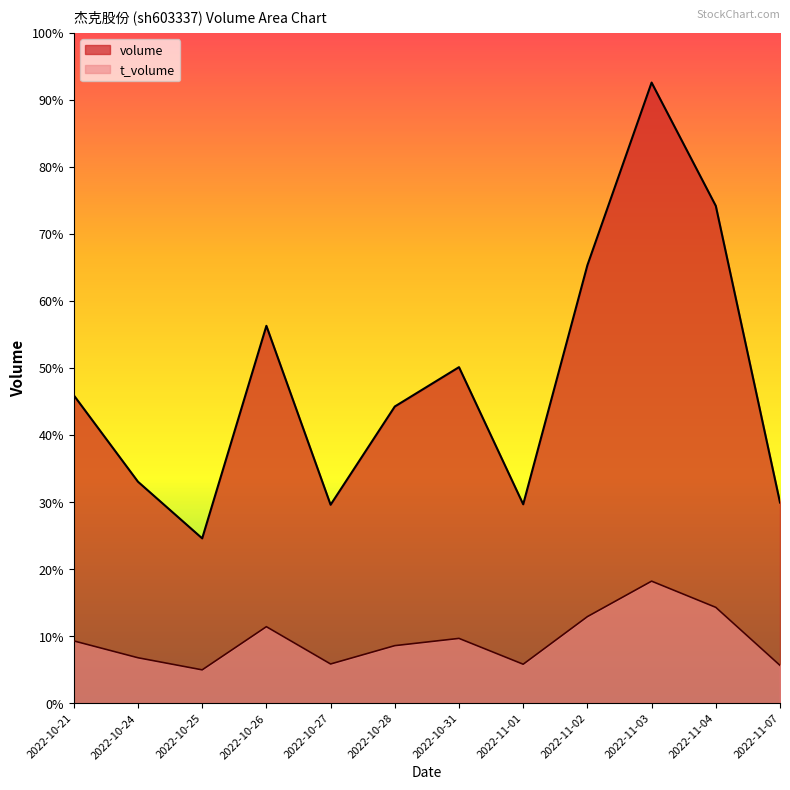

Reading right to left, extract all data points from this chart.

volume: 9012	22344	27886	19679	8933	15097	13328	8913	16954	7402	9948	13833
t_volume: 1695	4302	5479	3885	1746	2907	2581	1757	3433	1493	2037	2794